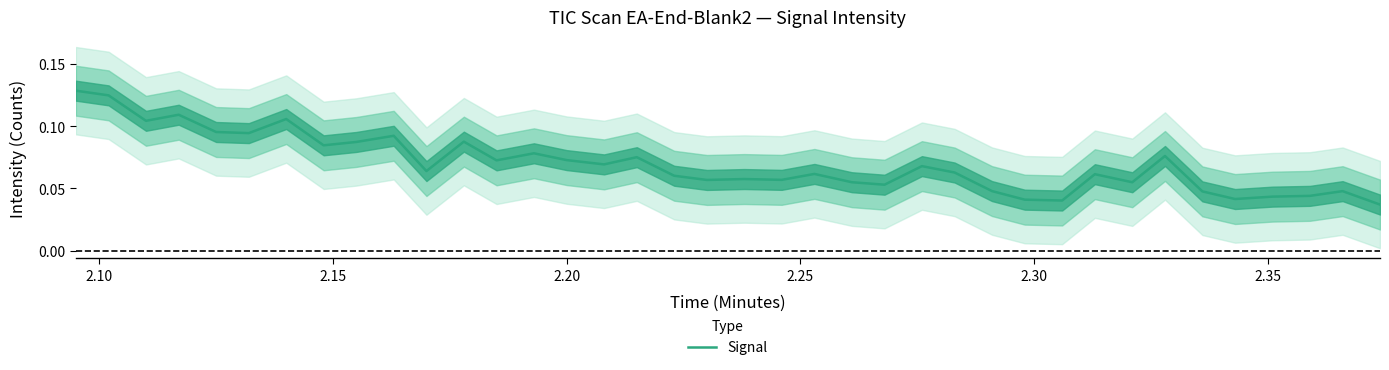

What is the maximum value shown in the chart?

0.1